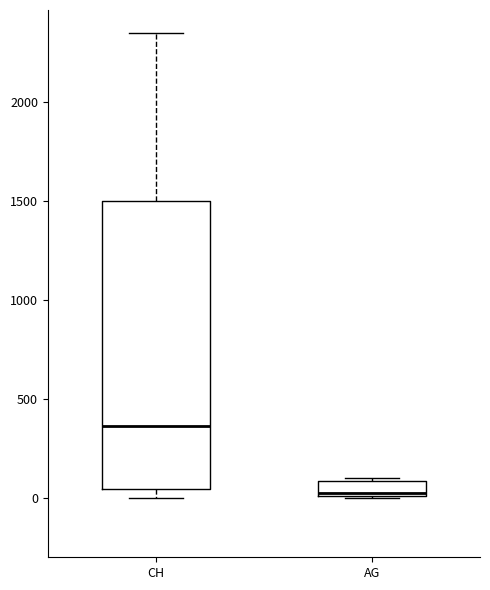

Where does the median line of the box for CH sit on the y-axis? The values are not printed on the chart, so give them approximately, as read against the axis.

350